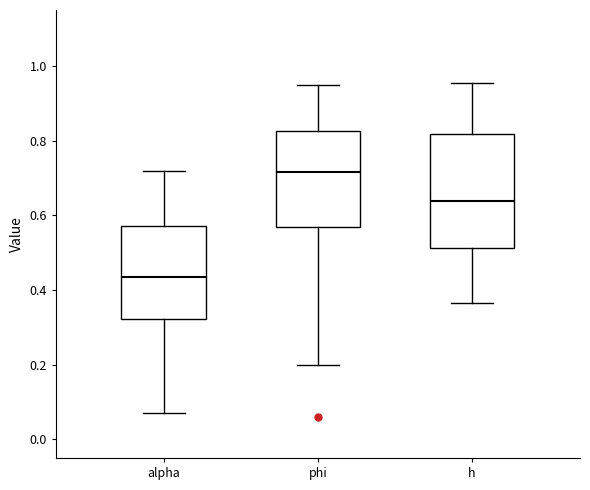

Reading left to right, read every box against the y-axis: the position of its median line, the range the box covers, and the ends of its whiskers. The values are not printed on the chart, so give them approximately, as read against the axis.

alpha: median 0.44, box 0.32 to 0.58, whiskers 0.08 to 0.72
phi: median 0.72, box 0.56 to 0.82, whiskers 0.20 to 0.94
h: median 0.64, box 0.52 to 0.82, whiskers 0.36 to 0.96